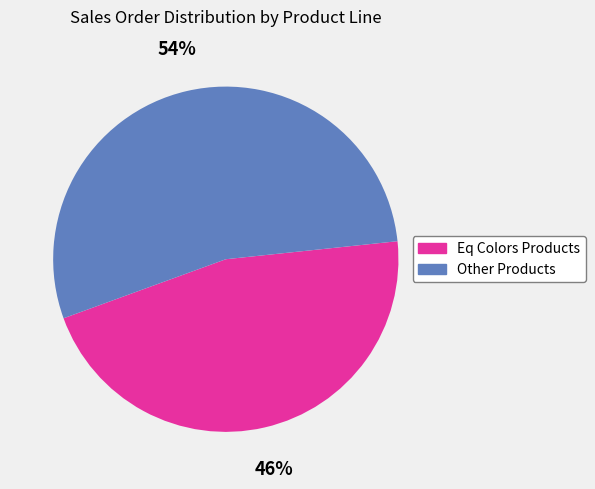

To the nearest percent, what is the difference between the largest and smallest slice percentages?

8%